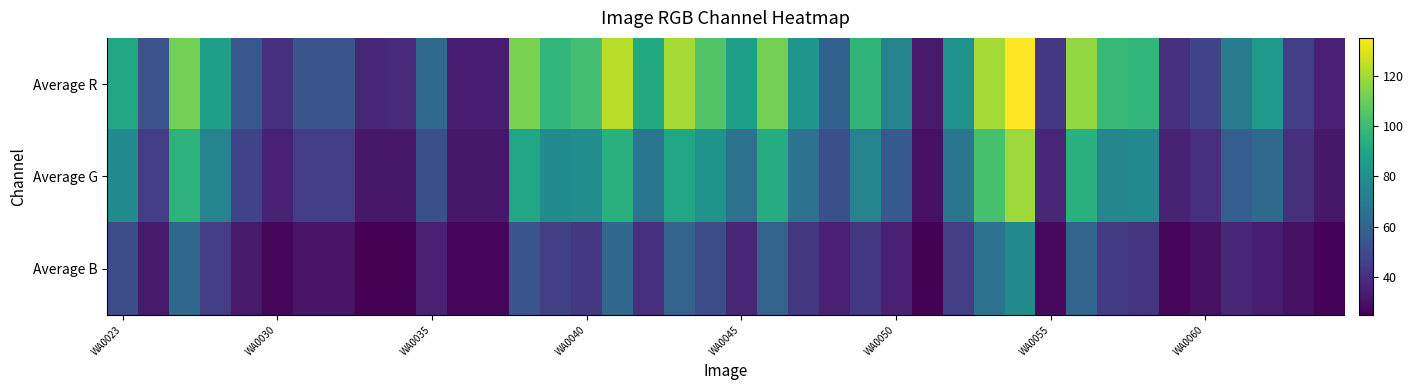

At which category is the sum across all series the highest?

29